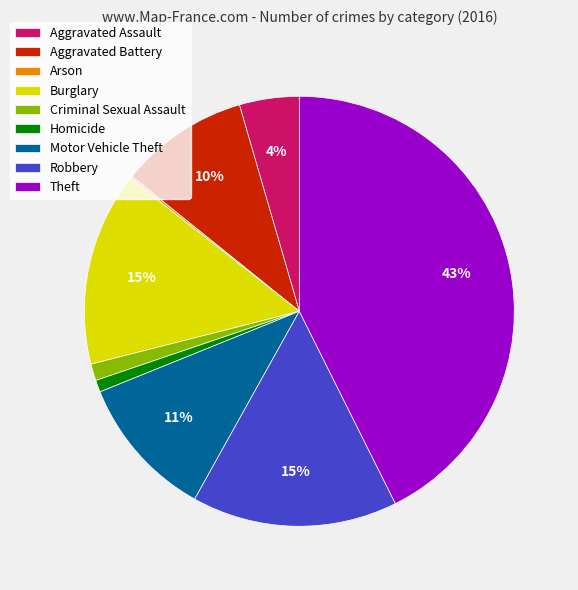

To the nearest percent, what is the combined percentage of Motor Vehicle Theft and Aggravated Battery?

21%